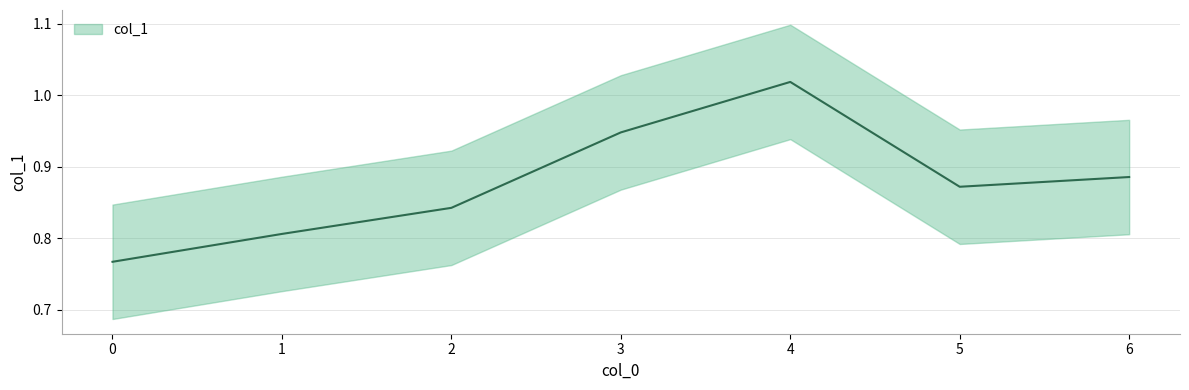

List the labels in order of value, largest first.

4, 3, 6, 5, 2, 1, 0